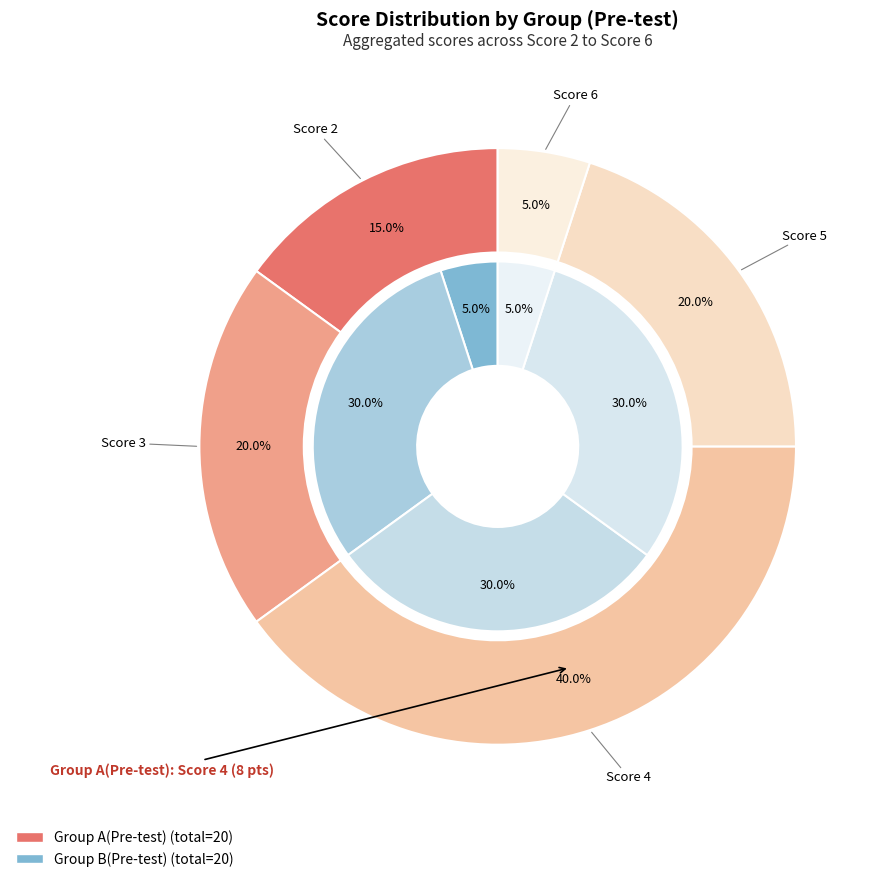

True or false: Score 2 accounts for 15% of the total.

True